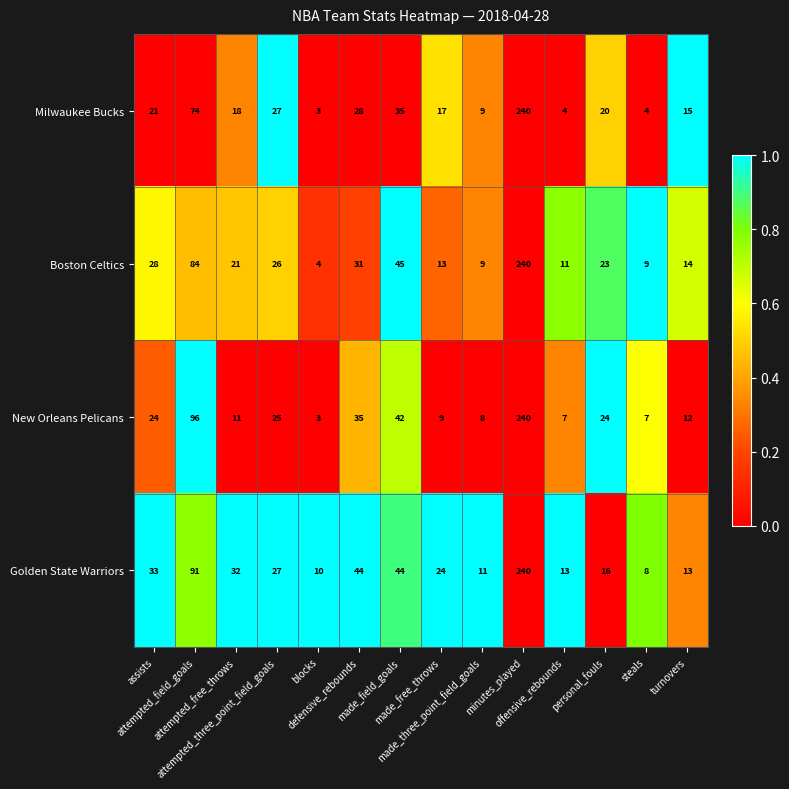

What is the lowest value of the Golden State Warriors series?

8